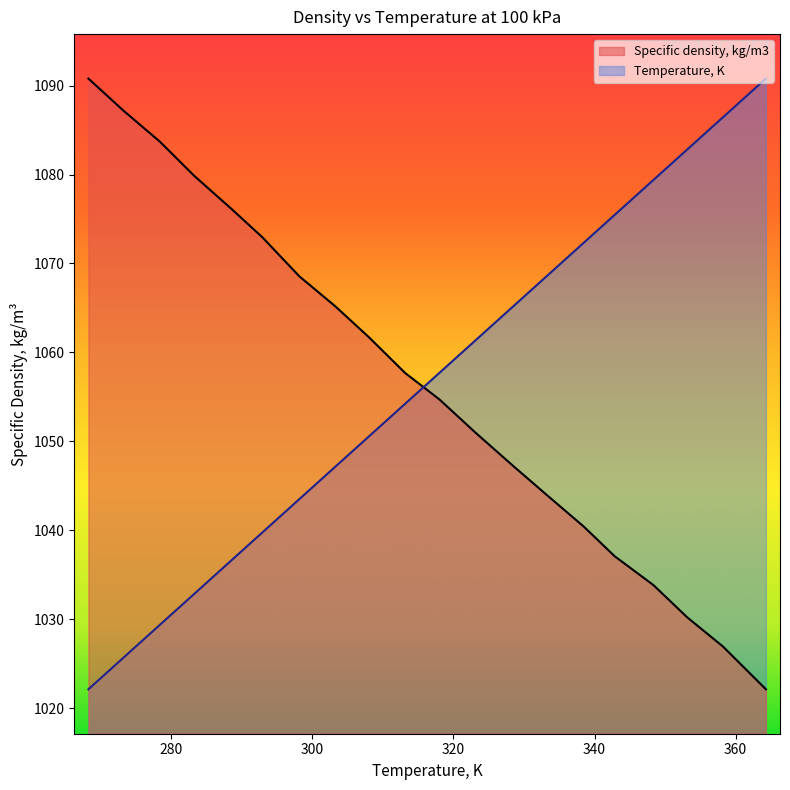

Reading left to right, extract all data points from this chart.

Temperature, K: 268.29=1022.1	273.26=1025.7	278.4=1029.3	283.3=1032.8	288.55=1036.6	292.93=1039.7	298.19=1043.5	303.24=1047.1	308.01=1050.5	313.17=1054.2	318.05=1057.7	323.08=1061.3	328.31=1065.1	333.03=1068.4	338.51=1072.4	342.84=1075.4	348.34=1079.4	353.13=1082.8	358.18=1086.4	364.28=1090.8
Specific density, kg/m3: 268.29=1090.8	273.26=1087.2	278.4=1083.7	283.3=1079.8	288.55=1076.1	292.93=1073.0	298.19=1068.5	303.24=1065.2	308.01=1061.7	313.17=1057.7	318.05=1054.7	323.08=1051.0	328.31=1047.3	333.03=1044.1	338.51=1040.4	342.84=1037.1	348.34=1033.8	353.13=1030.2	358.18=1026.9	364.28=1022.1